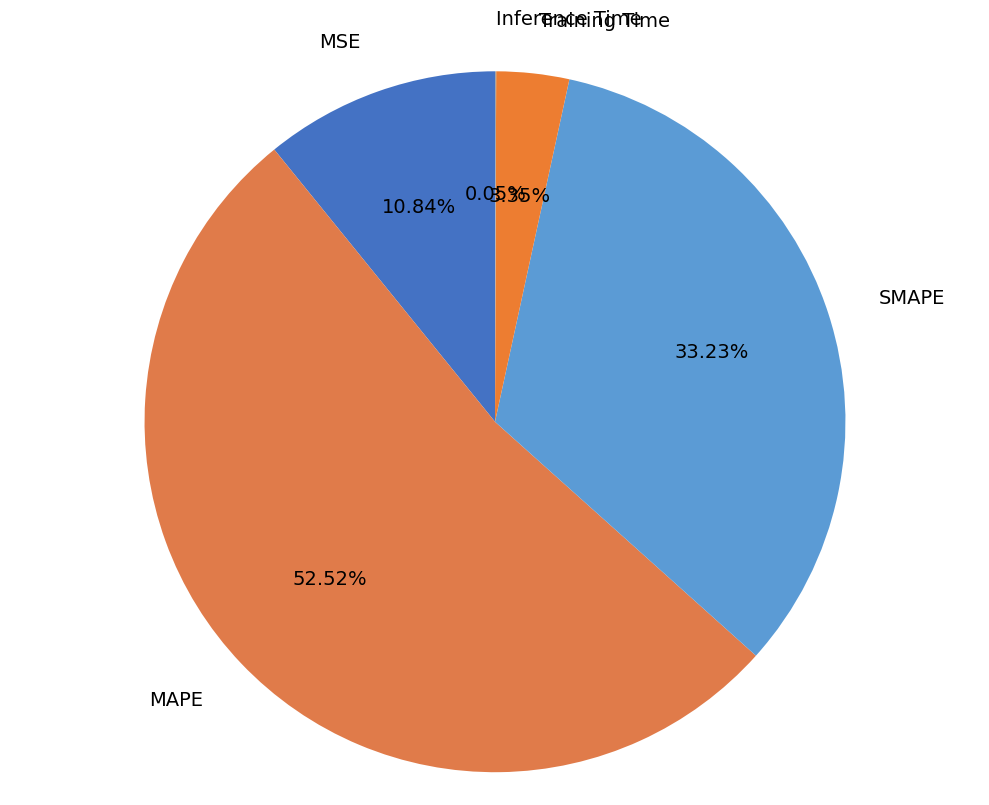

Combined, what portion of the pie is MAPE and Training Time?

55.9%